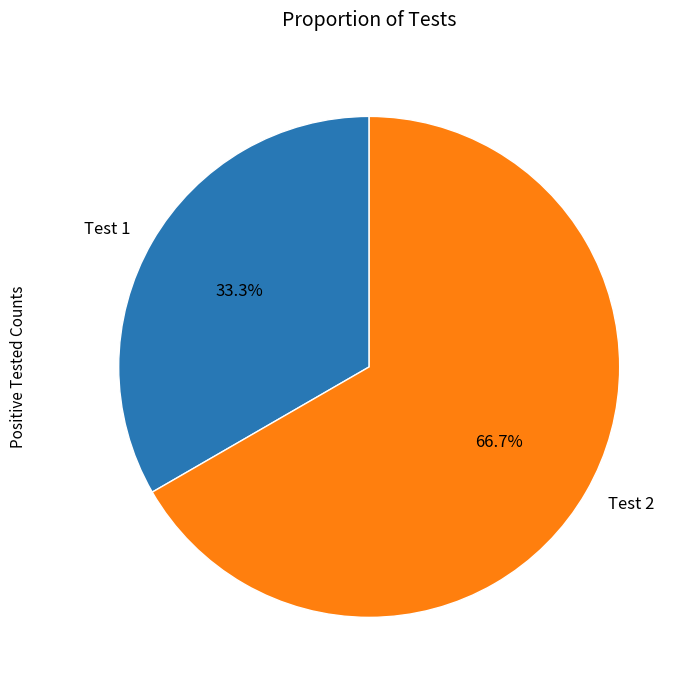

Which category has the biggest portion of the pie?

Test 2